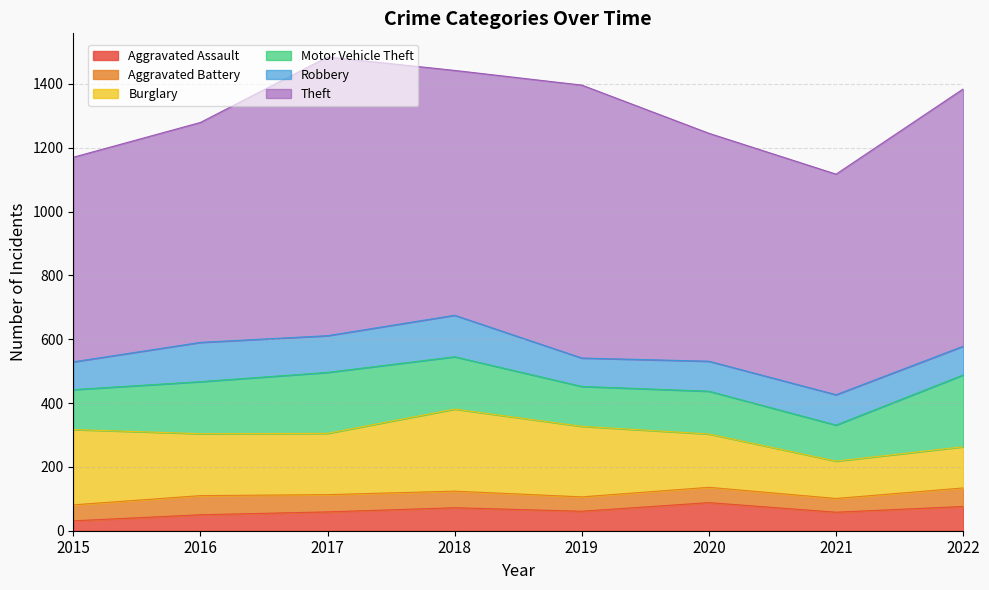

At how many categories does at least one series exceed 165?

8